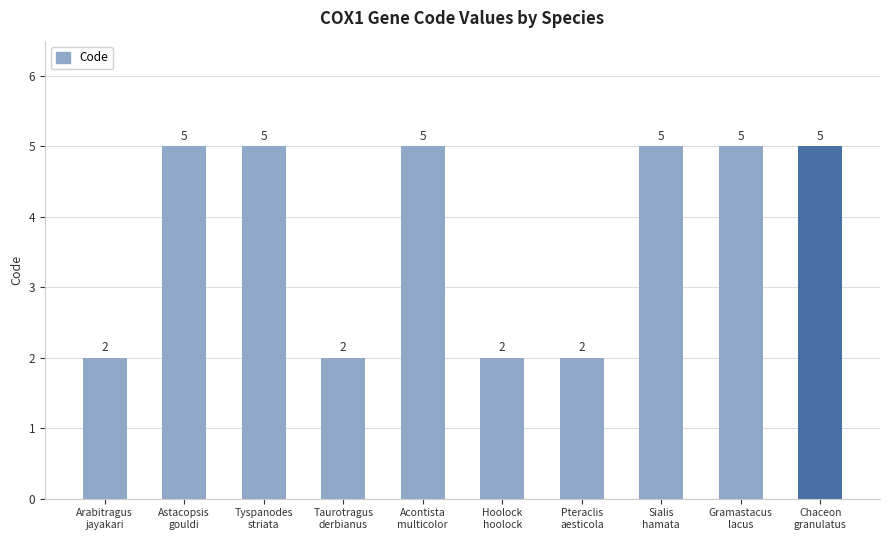

The value at Pteraclis
aesticola is 2. True or false?

True